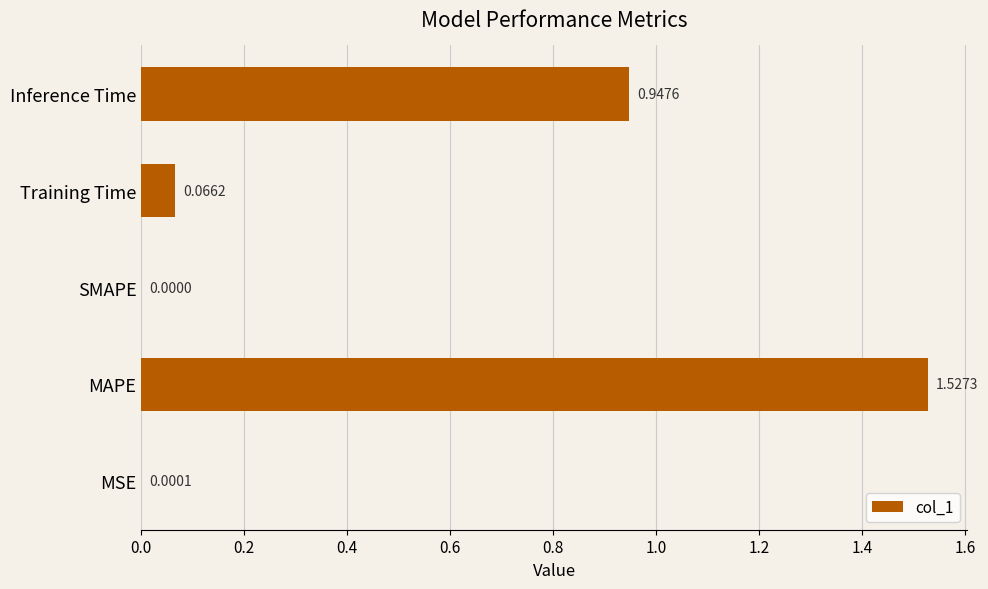

Where is the data nearest to the value 0?

SMAPE